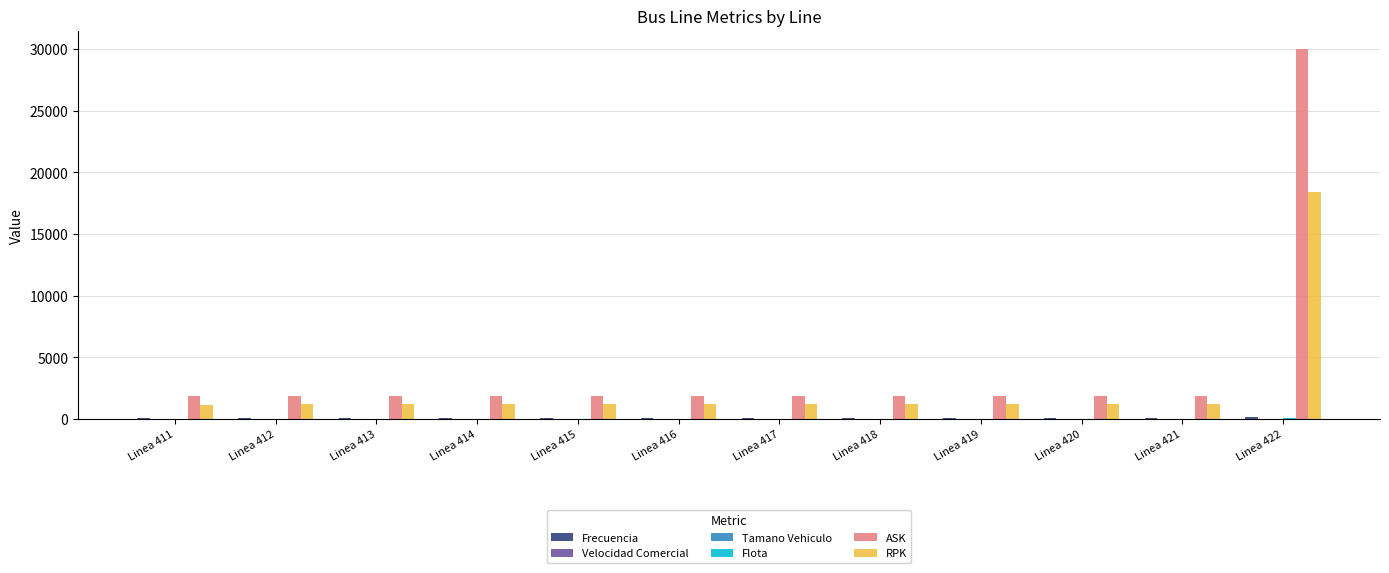

What is the total value across all series at Linea 412?

3121.7